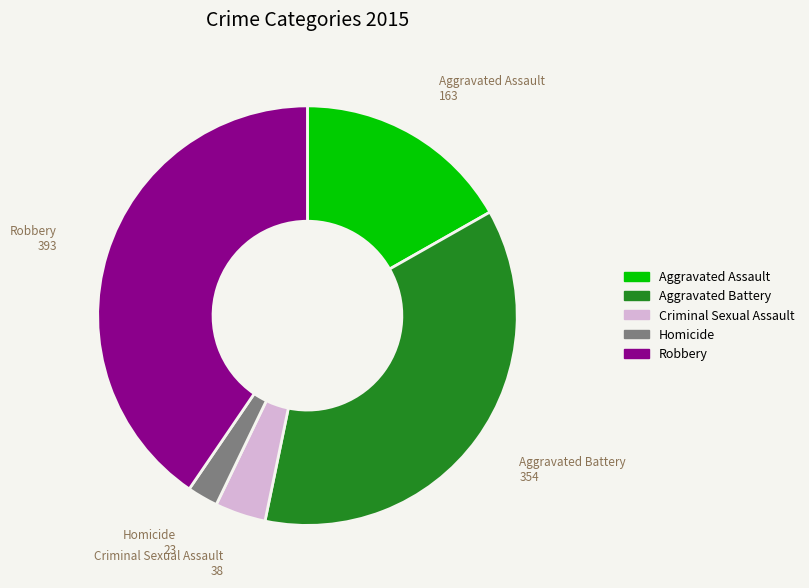

How many segments does this pie chart have?

5